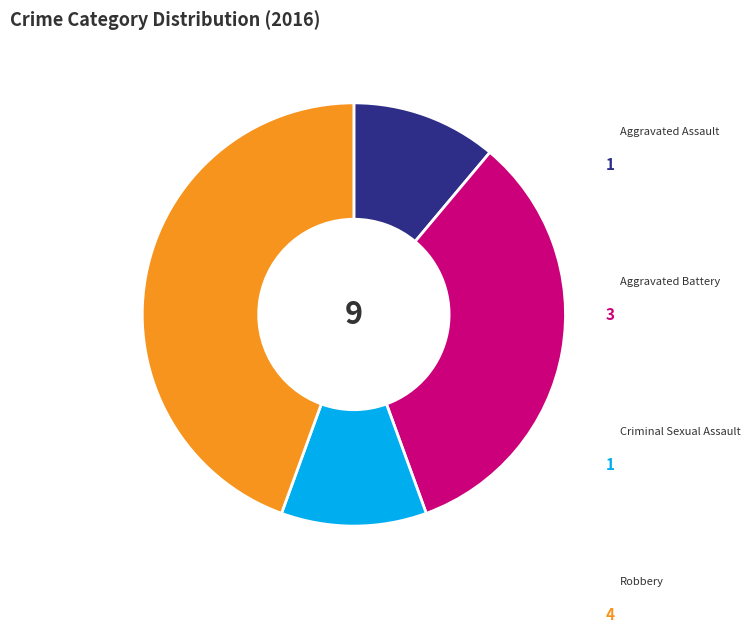

Is there any slice that represents more than half of the pie?

No